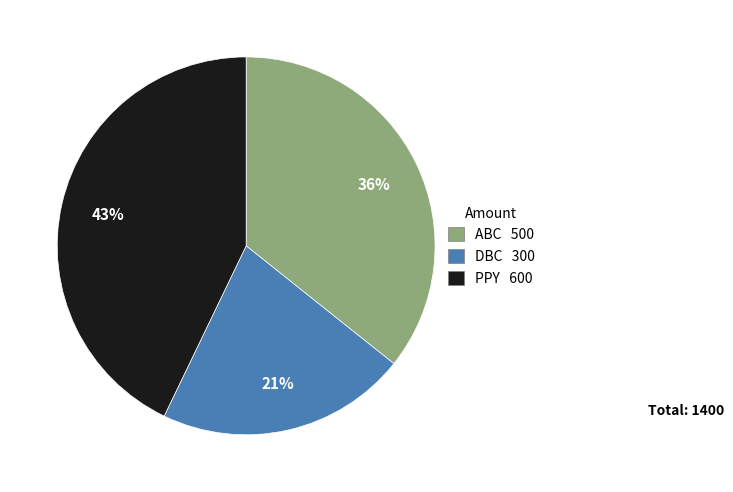

Approximately how many times larger is the value at ABC 500 compared to PPY 600?

0.8